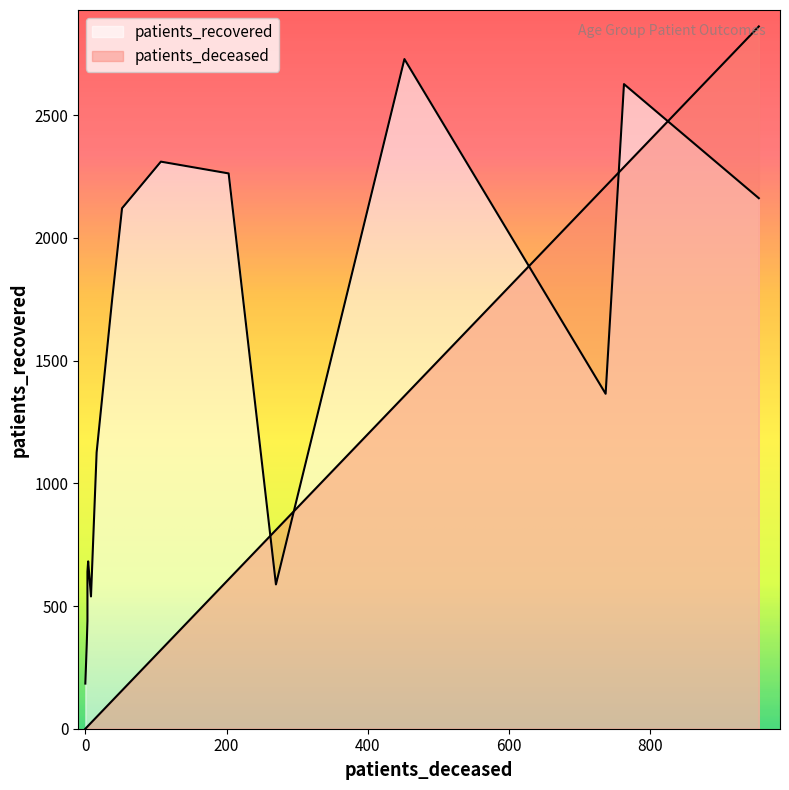

How many values in the patients_recovered series are below 1365?

8